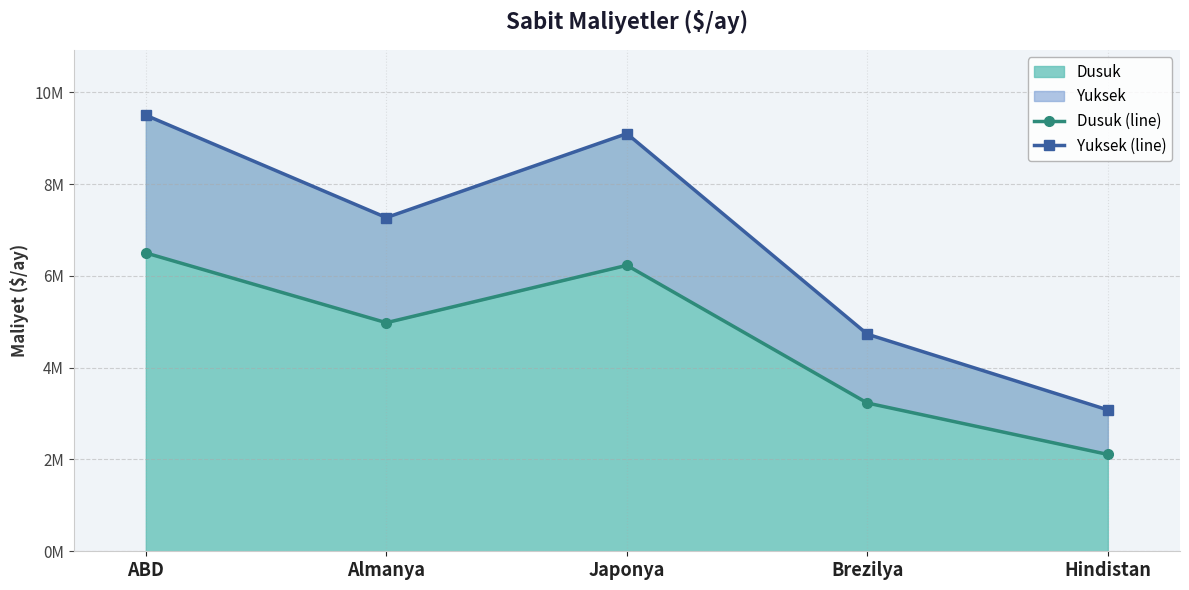

What is the difference between the second highest and minimum values in the Yuksek (line) series?

6020000